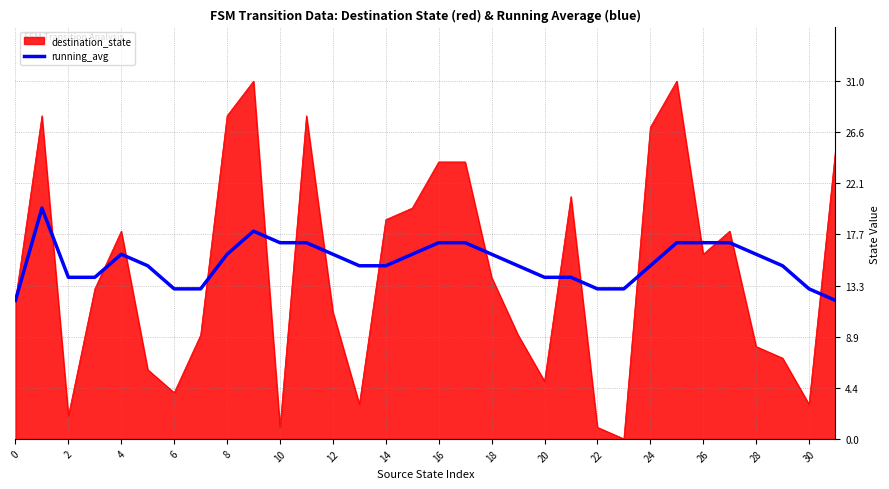

What is the minimum value for running_avg?

12